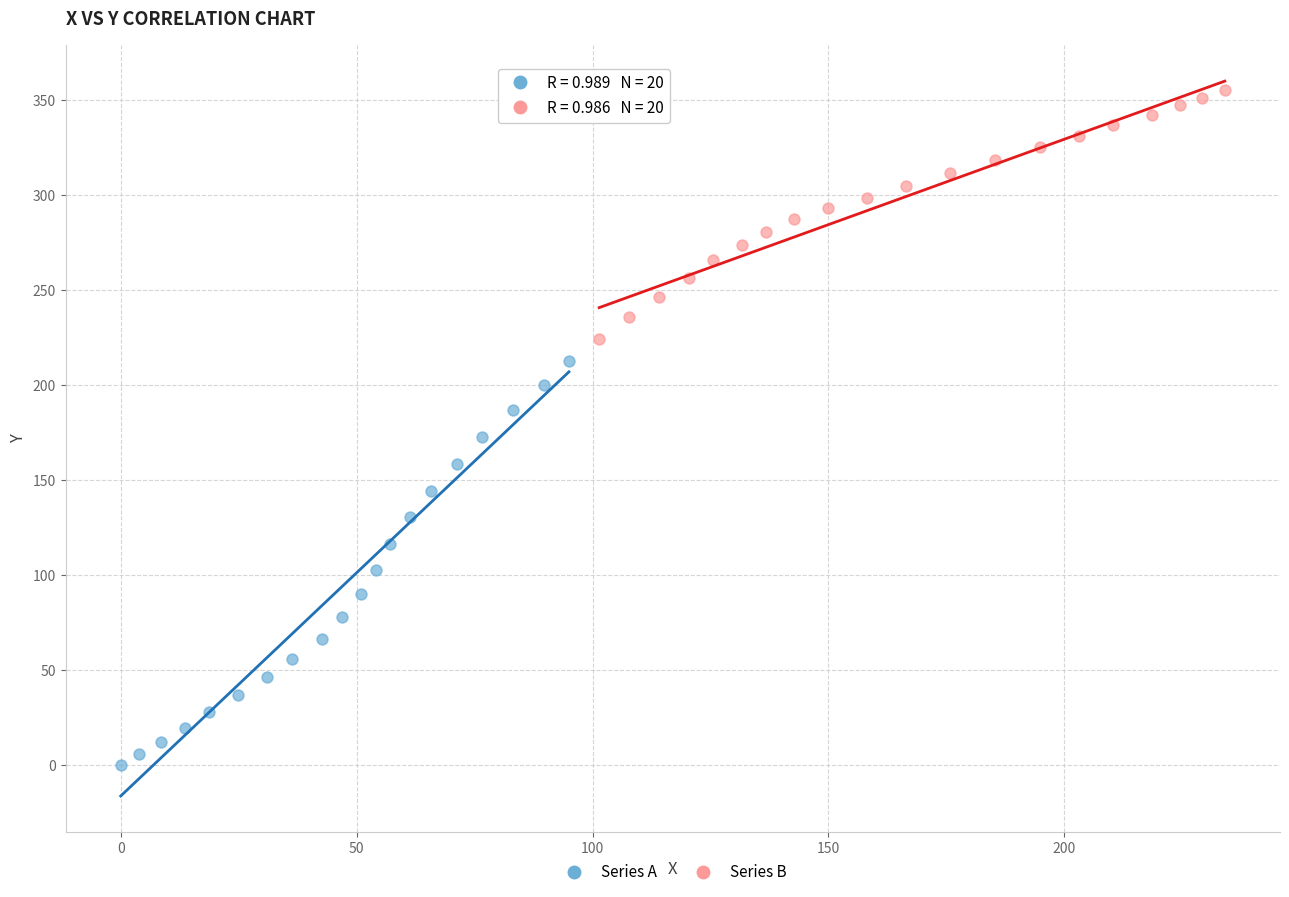

Which series has the largest Y range (max minus min)?

Series A